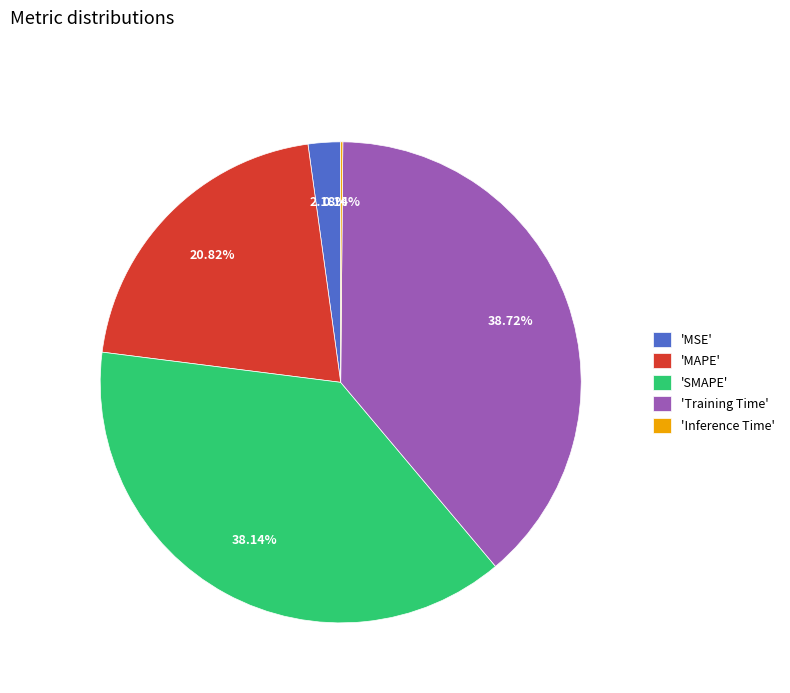

Is there any slice that represents more than half of the pie?

No